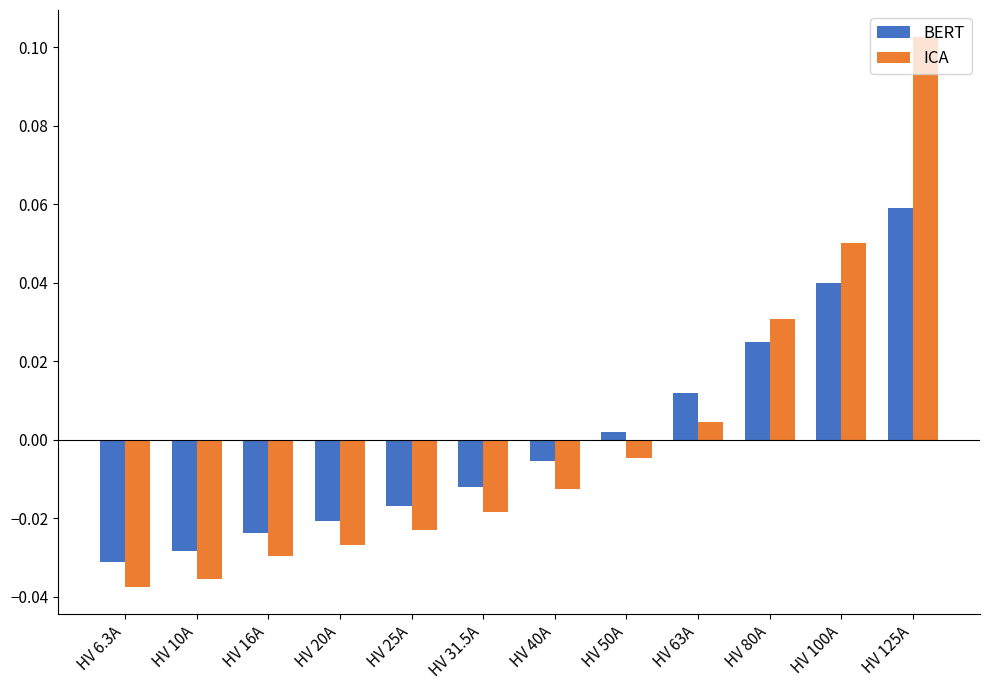

How many values in the BERT series exceed 0?

5